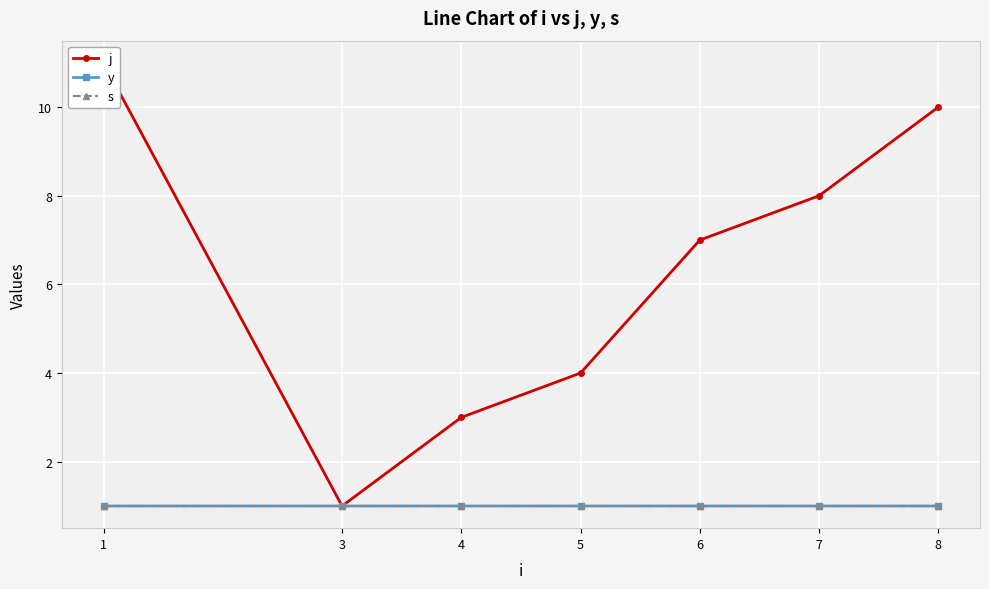

Which series has the largest range (max minus min)?

j